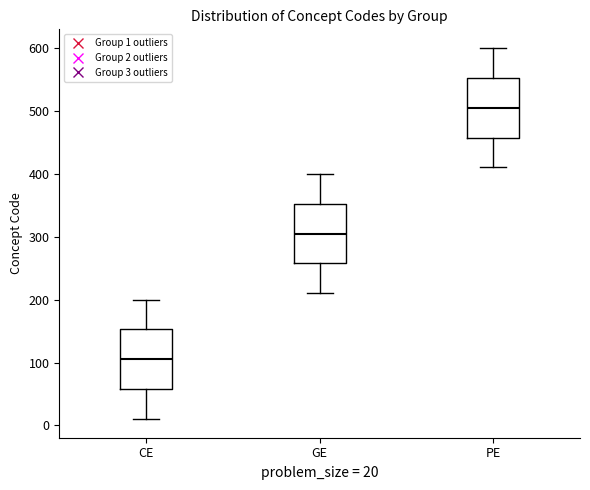

Reading left to right, read every box against the y-axis: the position of its median line, the range the box covers, and the ends of its whiskers. The values are not printed on the chart, so give them approximately, as read against the axis.

CE: median 110, box 60 to 150, whiskers 10 to 200
GE: median 310, box 260 to 350, whiskers 210 to 400
PE: median 510, box 460 to 550, whiskers 410 to 600